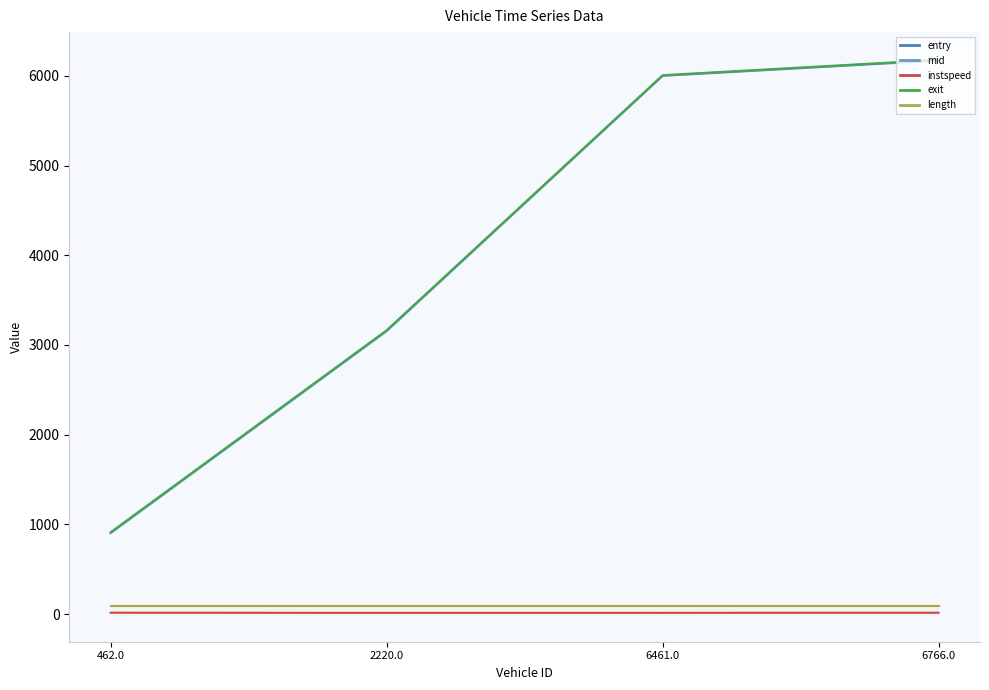

Reading left to right, transcribe all the data shown in this chart.

462.0=911.8	2220.0=3163.9	6461.0=6007.9	6766.0=6179.3